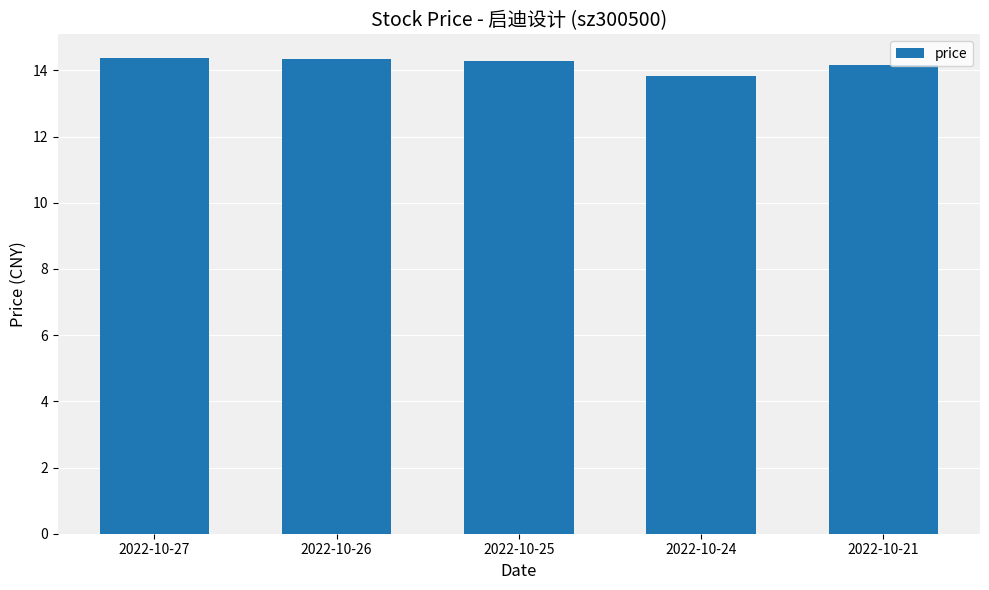

What is the value of the 3rd bar from the left?

14.3